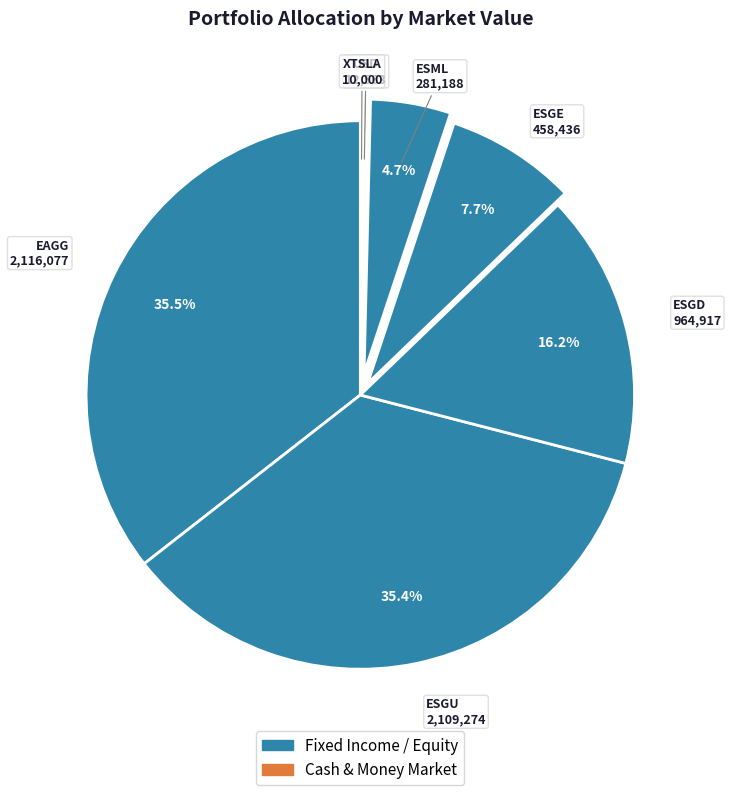

Which category has the smallest portion of the pie?

XTSLA